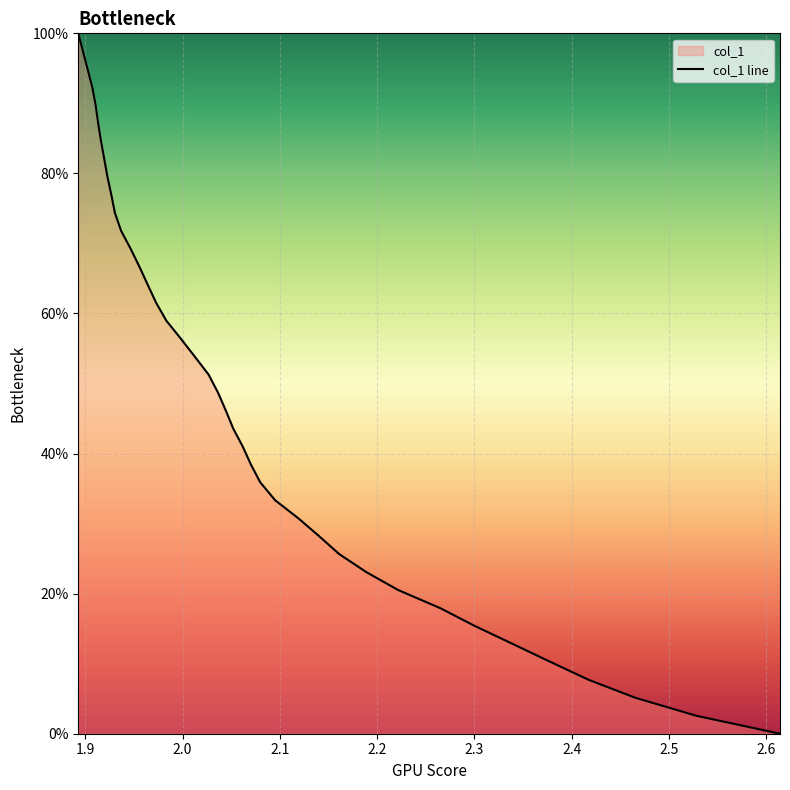

Does the chart display data point markers on the line(s)?

No